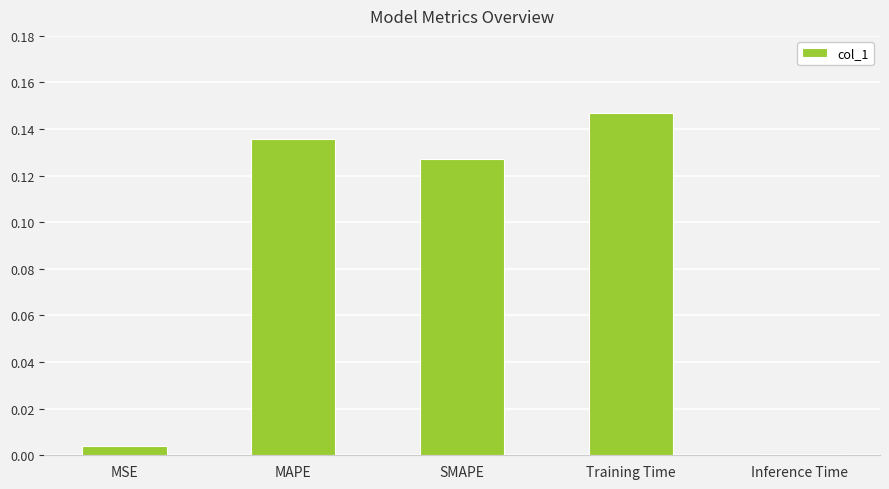

What is the sum of all values?

0.4